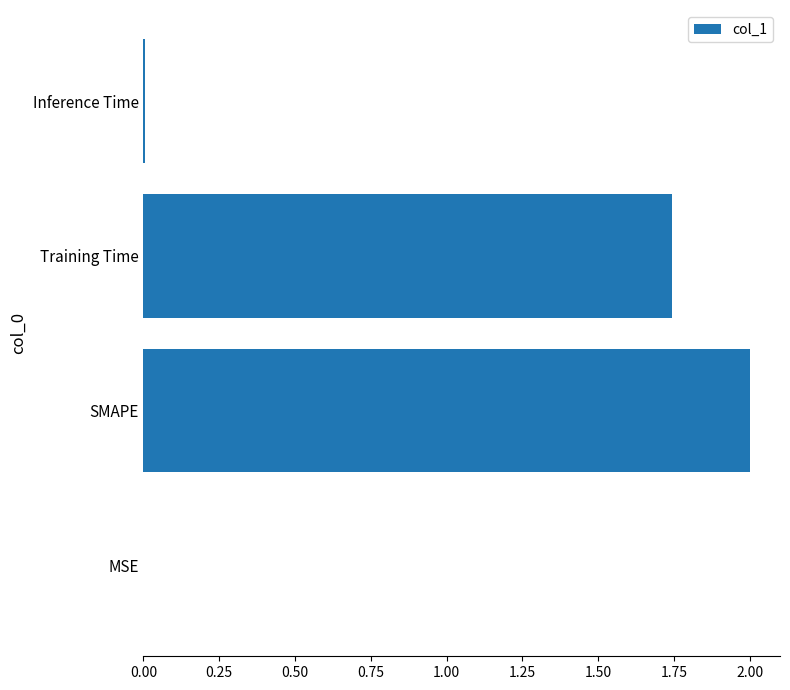

True or false: the data shows 2.0 at SMAPE.

True